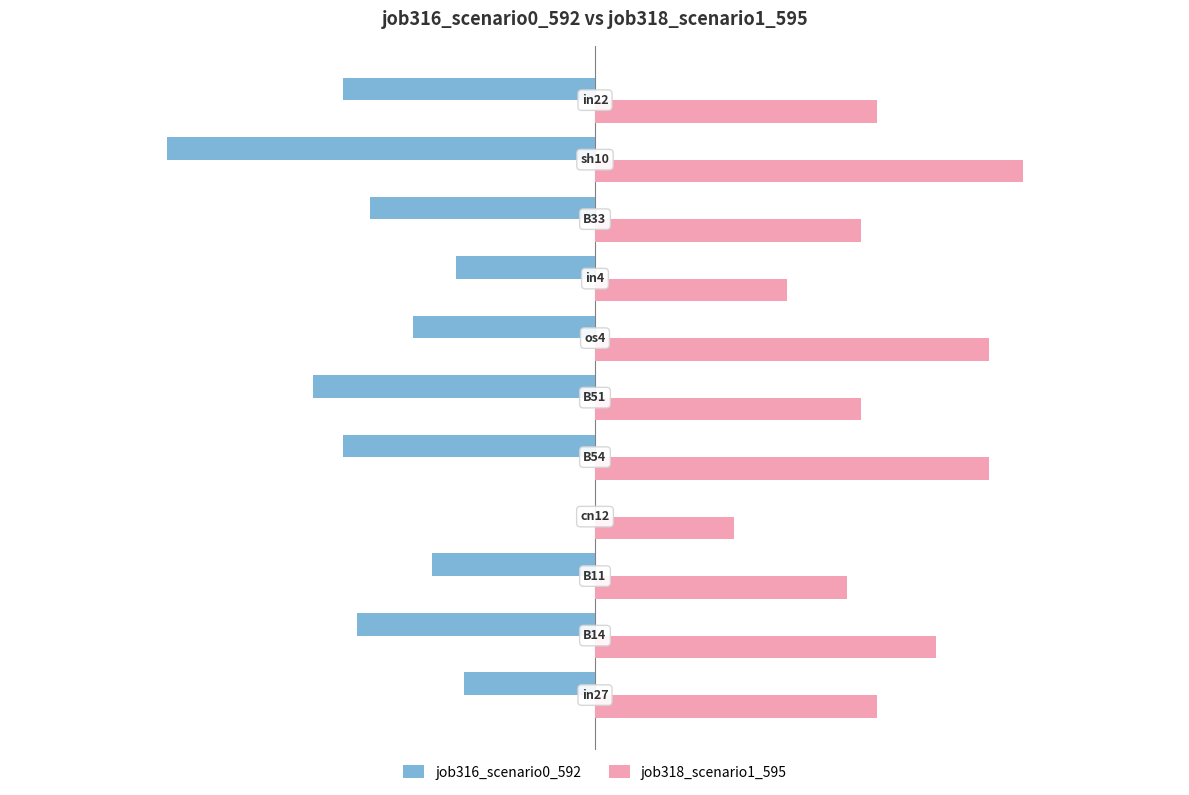

How many series are shown in this chart?

2